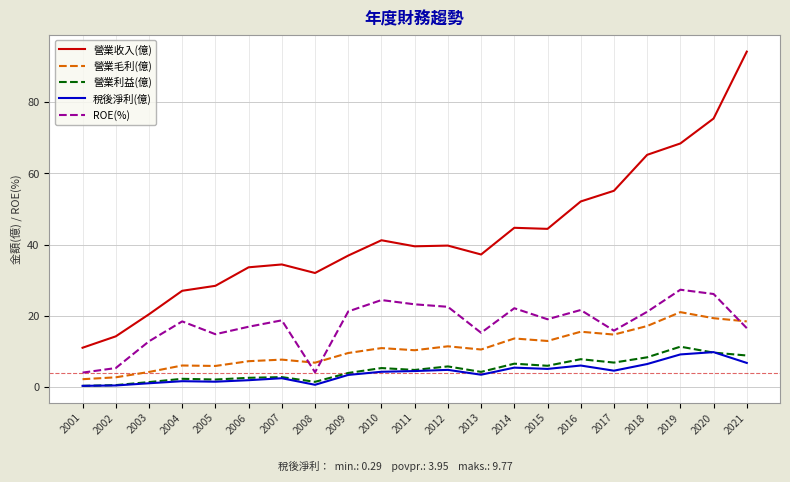

What are all the series names shown in the legend?

營業收入(億), 營業毛利(億), 營業利益(億), 稅後淨利(億), ROE(%)